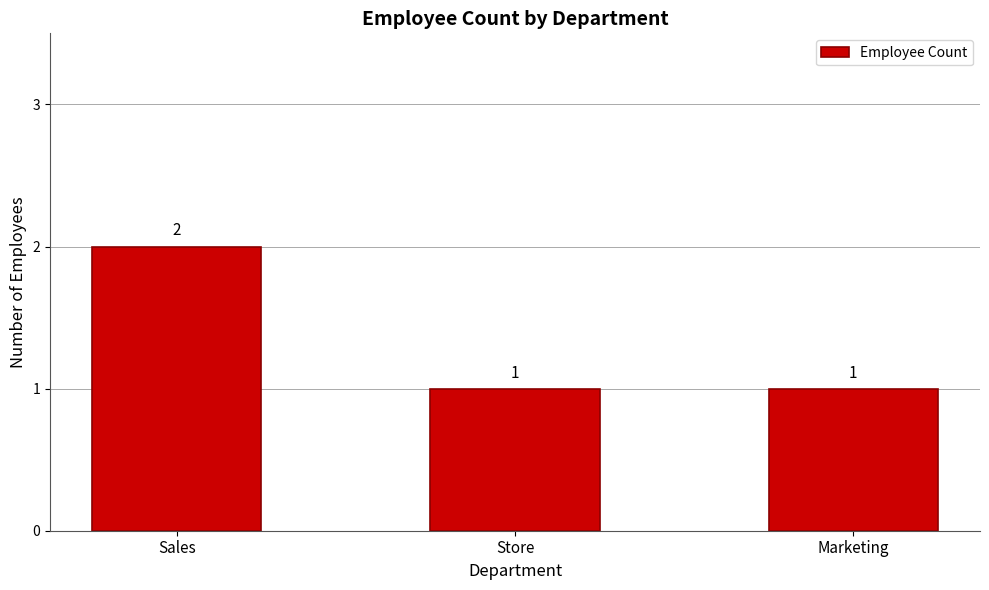

What position from the left is Sales?

1